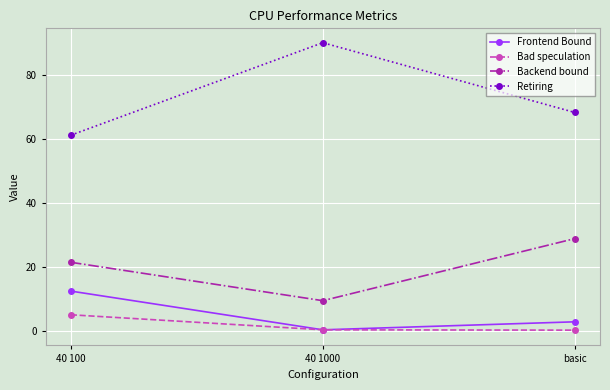

What is the label of the 1st point from the right?

basic